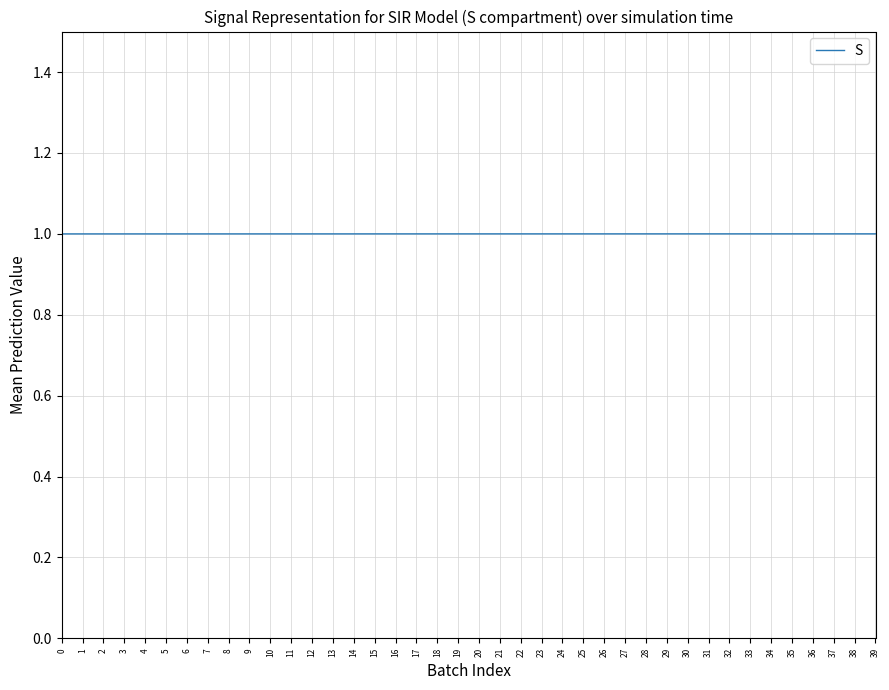

Reading right to left, what are all the values shown in this chart?

39=1.0	38=1.0	37=1.0	36=1.0	35=1.0	34=1.0	33=1.0	32=1.0	31=1.0	30=1.0	29=1.0	28=1.0	27=1.0	26=1.0	25=1.0	24=1.0	23=1.0	22=1.0	21=1.0	20=1.0	19=1.0	18=1.0	17=1.0	16=1.0	15=1.0	14=1.0	13=1.0	12=1.0	11=1.0	10=1.0	9=1.0	8=1.0	7=1.0	6=1.0	5=1.0	4=1.0	3=1.0	2=1.0	1=1.0	0=1.0